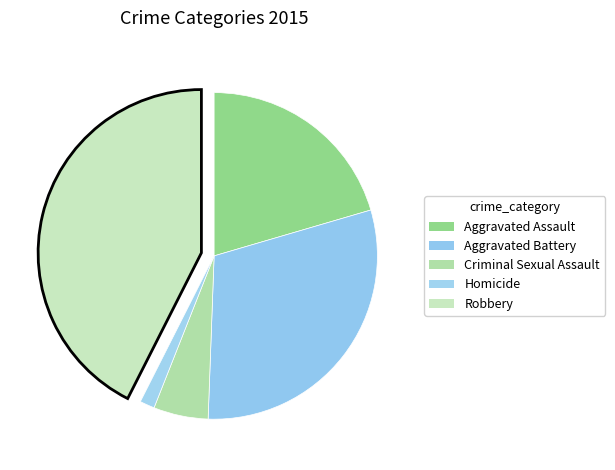

What percentage is the Criminal Sexual Assault slice, to the nearest percent?

5%